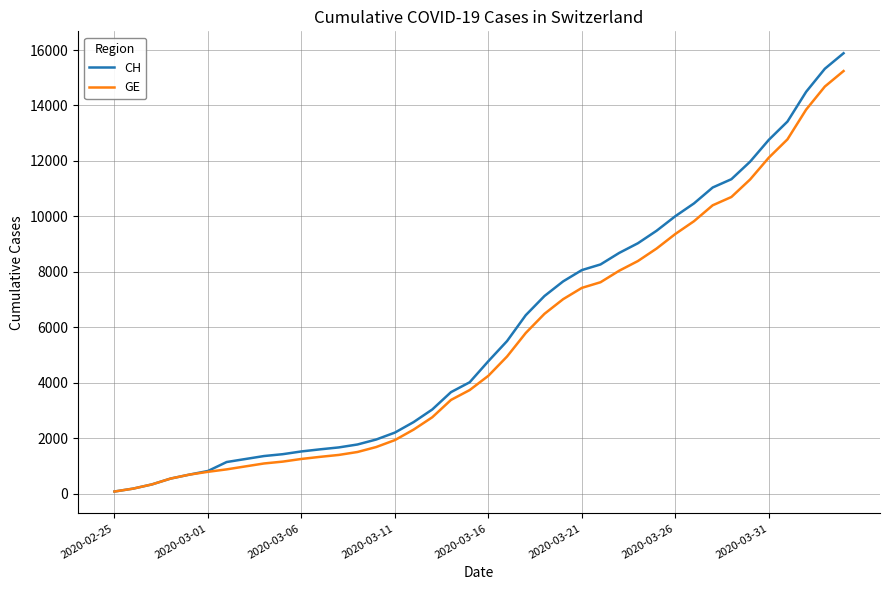

What is the highest value of the GE series?

15242